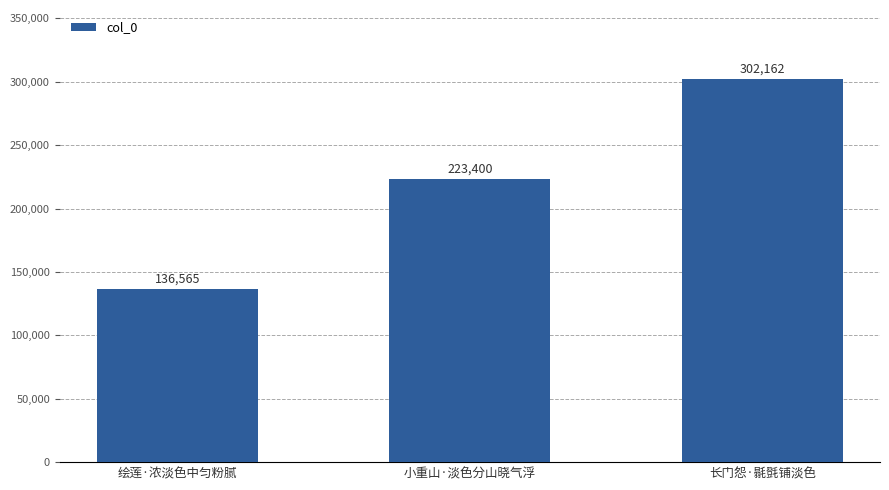

Which has a higher value, 绘莲·浓淡色中匀粉腻 or 小重山·淡色分山晓气浮?

小重山·淡色分山晓气浮